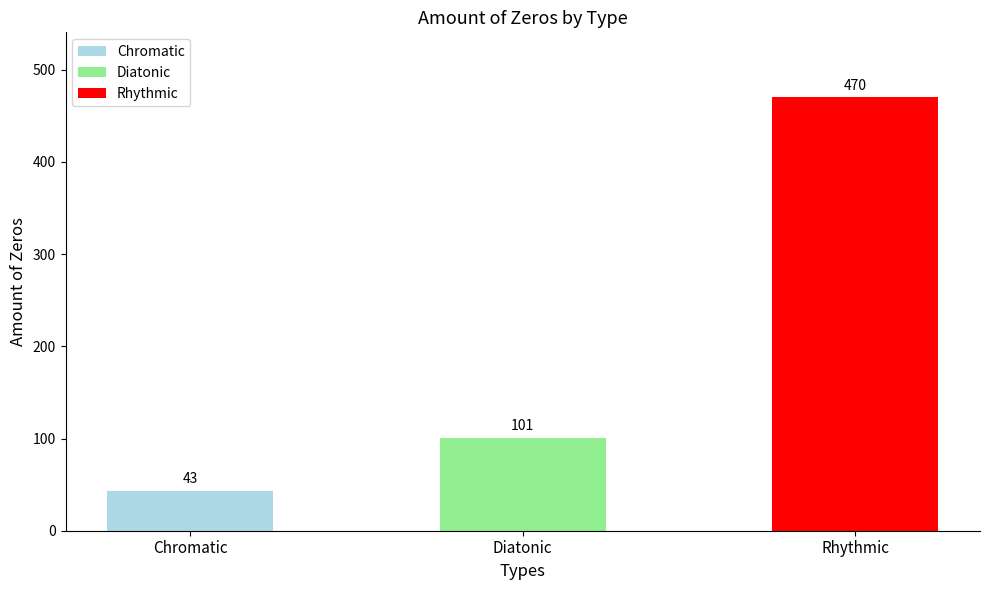

What position from the left is Diatonic?

2